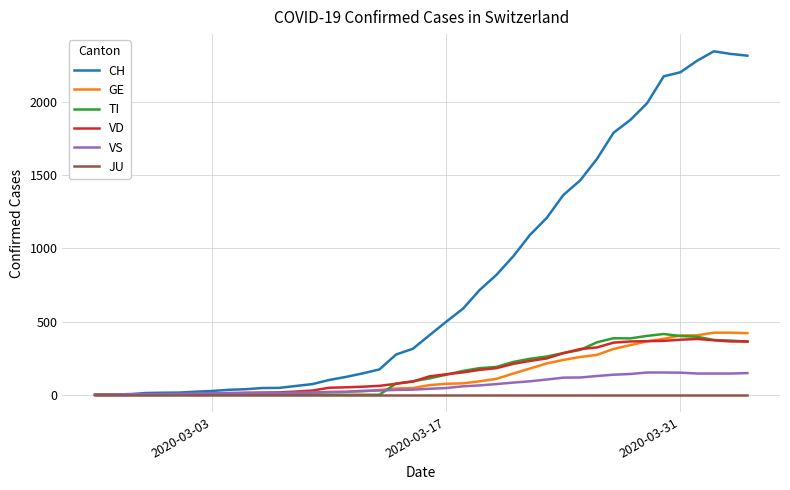

What is the greatest value displayed?

2345